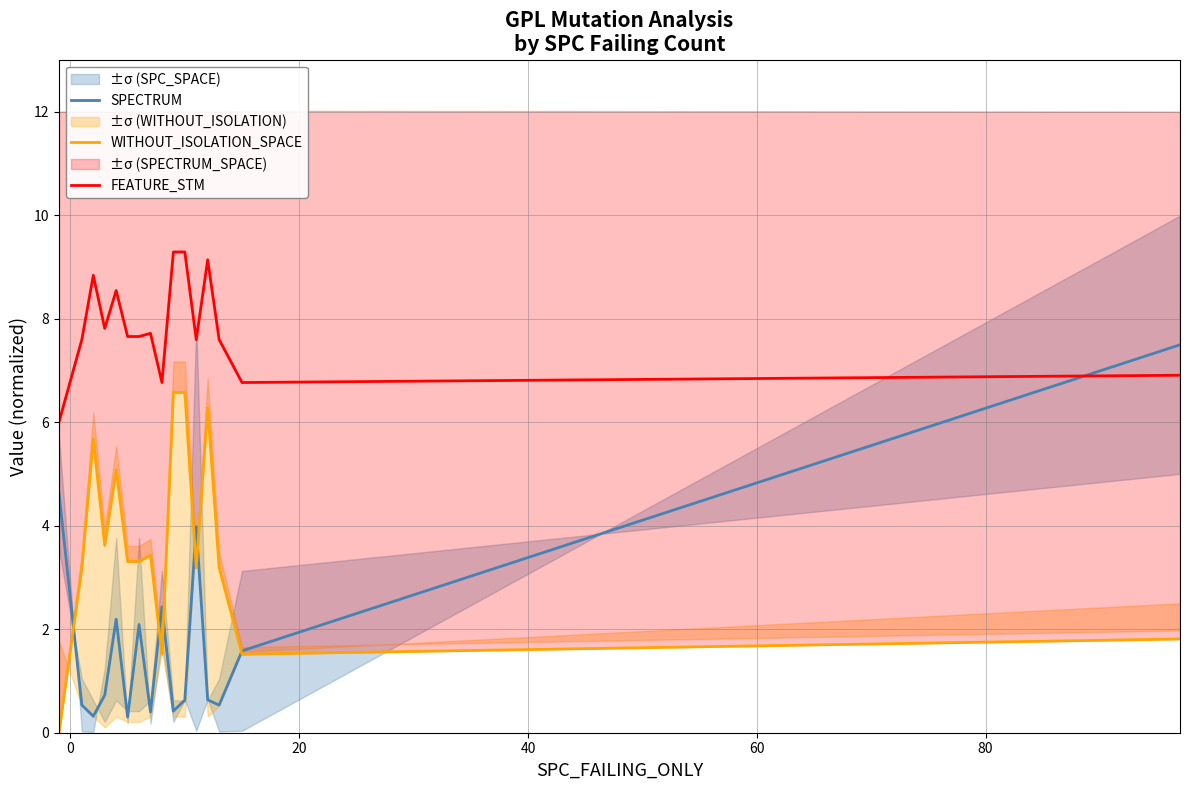

What is the maximum value for FEATURE_STM?

9.3